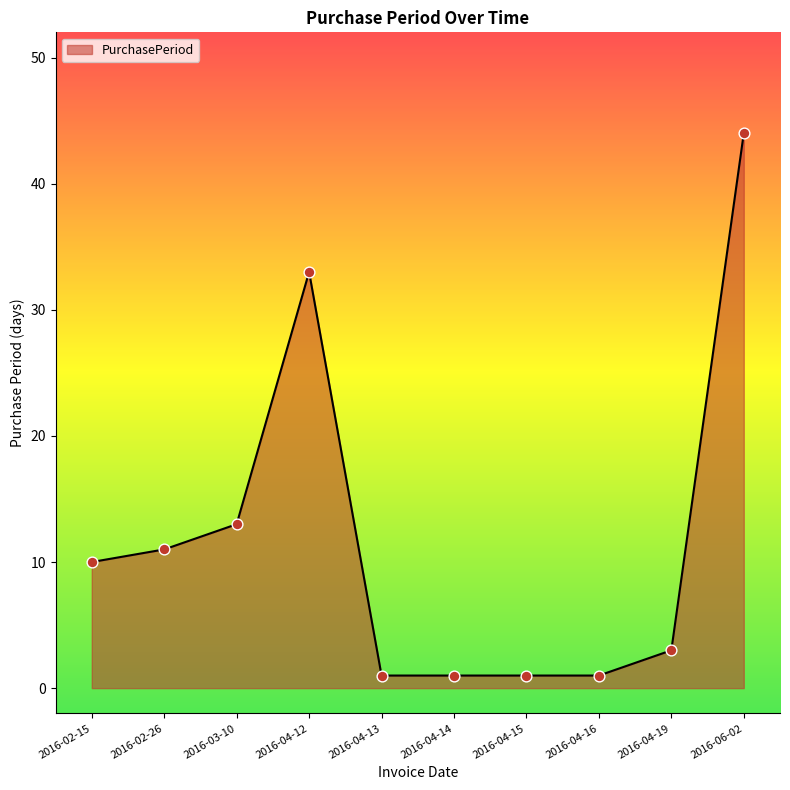

Between 2016-04-16 and 2016-04-19, which is larger?

2016-04-19